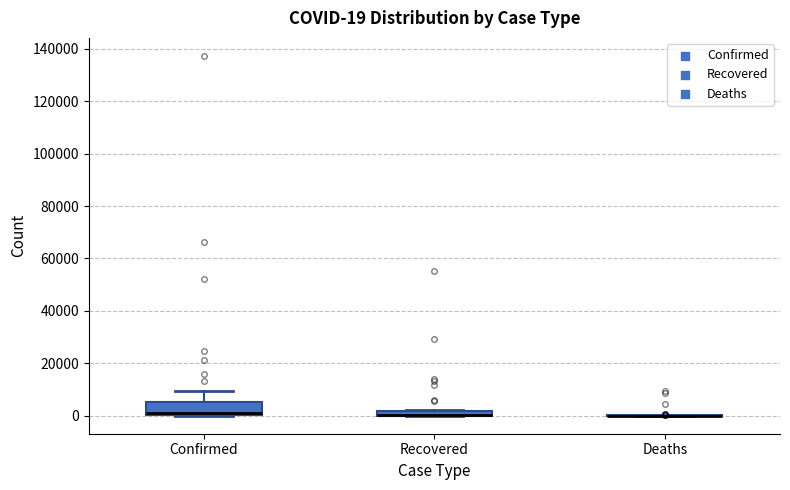

Which box is the tallest, from its lower edge to its upper edge?

Confirmed